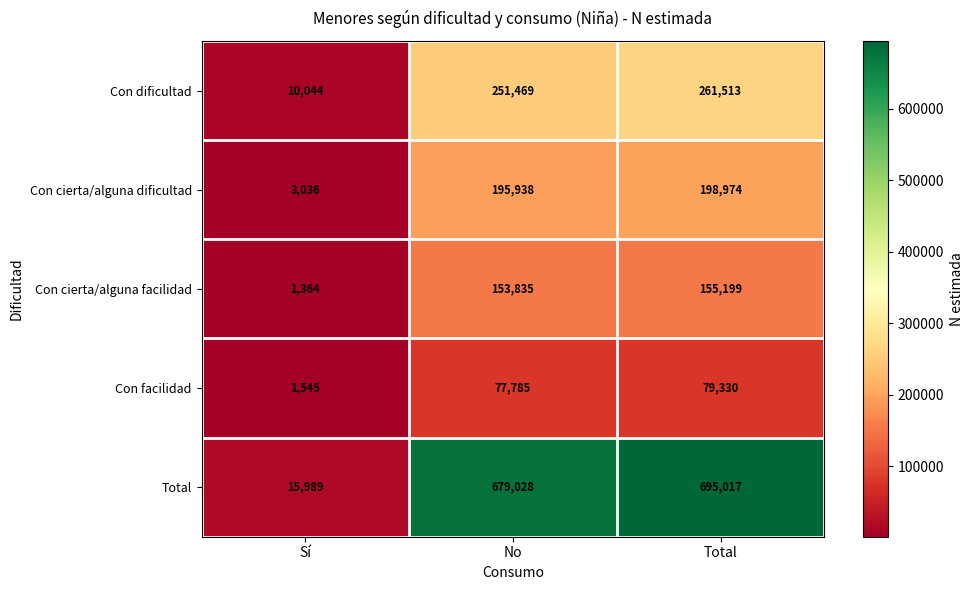

Which series has the largest range (max minus min)?

Total